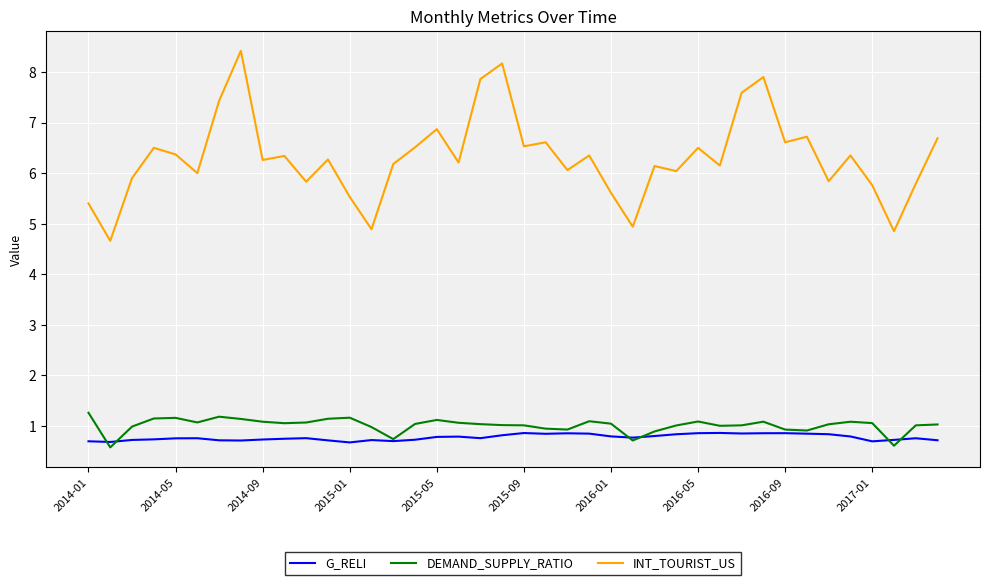

What is the maximum value shown in the chart?

8.4